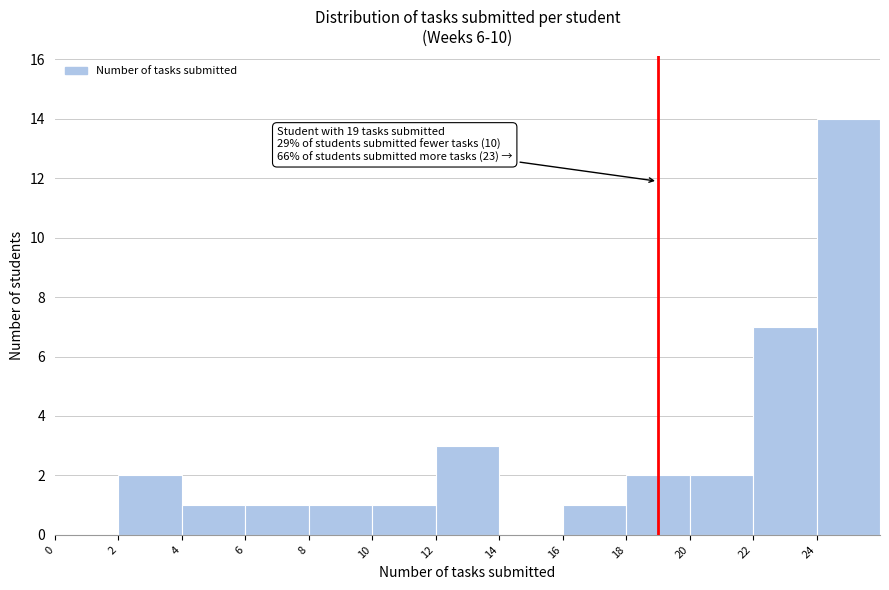

Which range on the x-axis has the tallest bar?

24 to 26